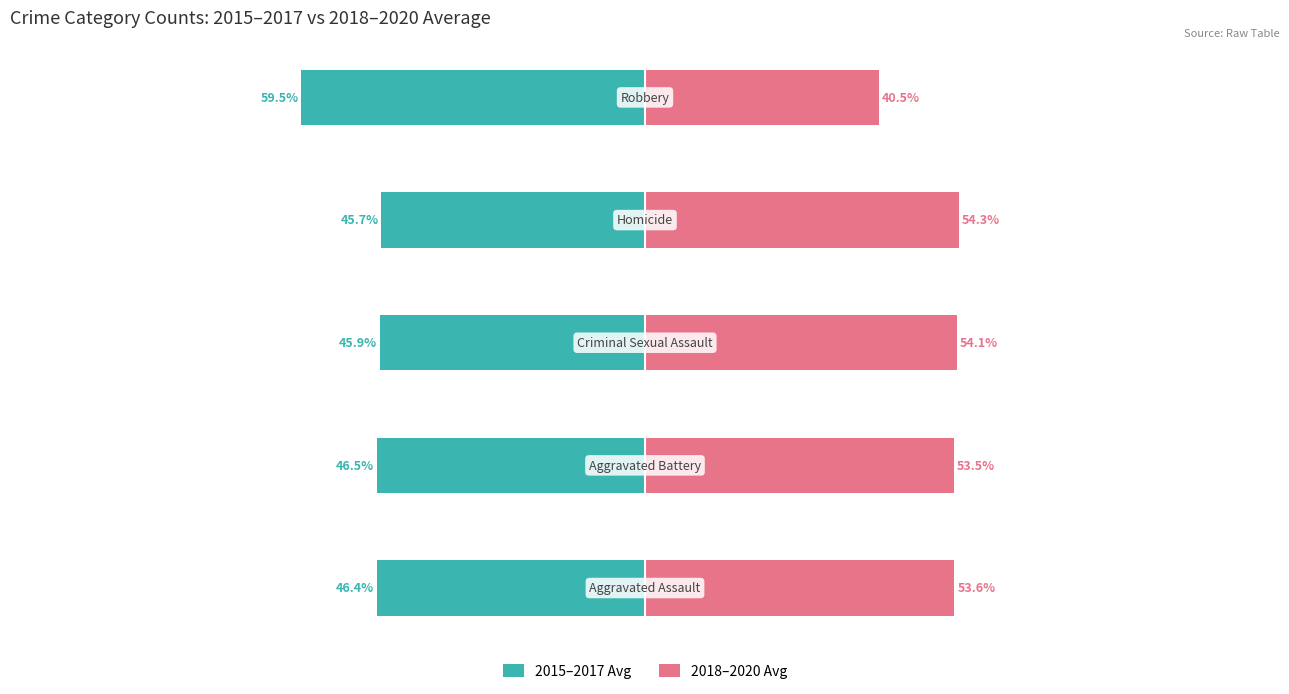

Which series has the largest range (max minus min)?

2018–2020 Avg